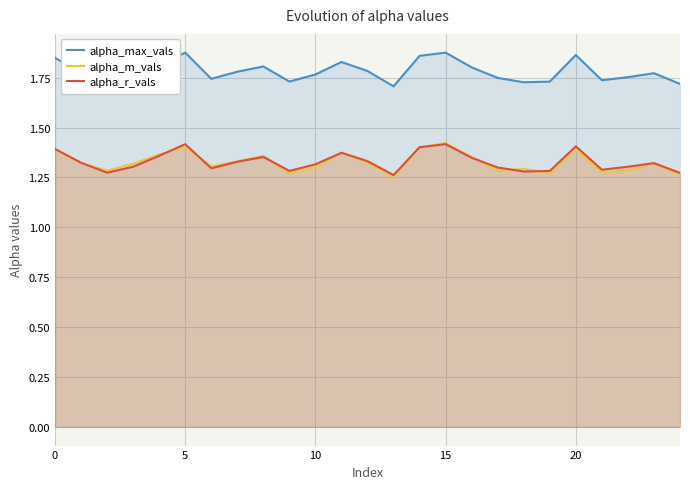

Which category has the highest value across all series?

15